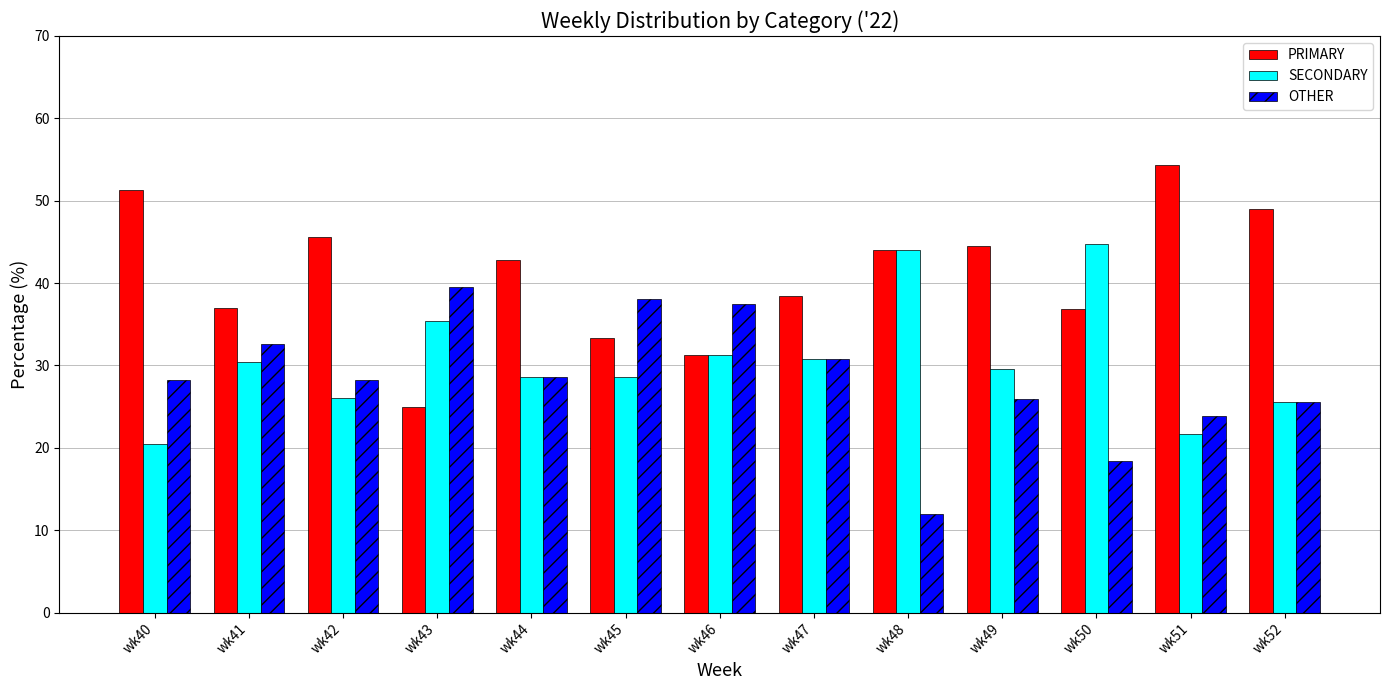

List the series in order of their overall mean, highest first.

PRIMARY, SECONDARY, OTHER